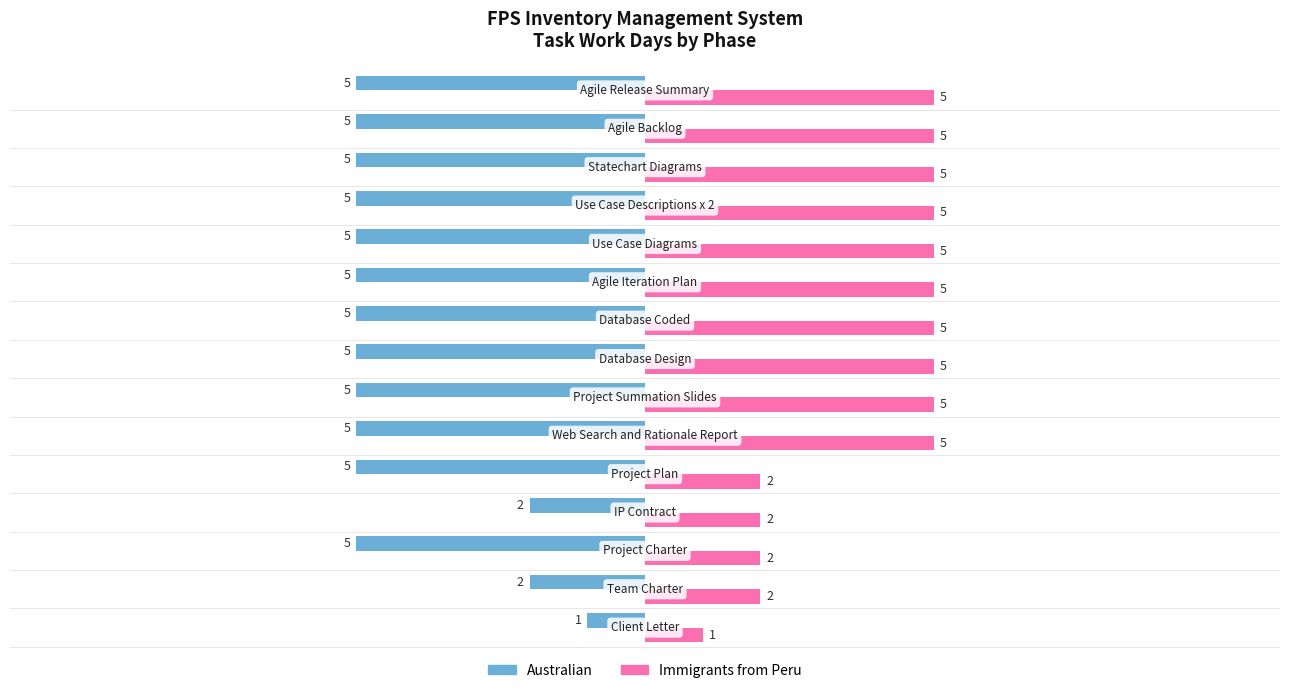

What is the maximum value for Immigrants from Peru?

5